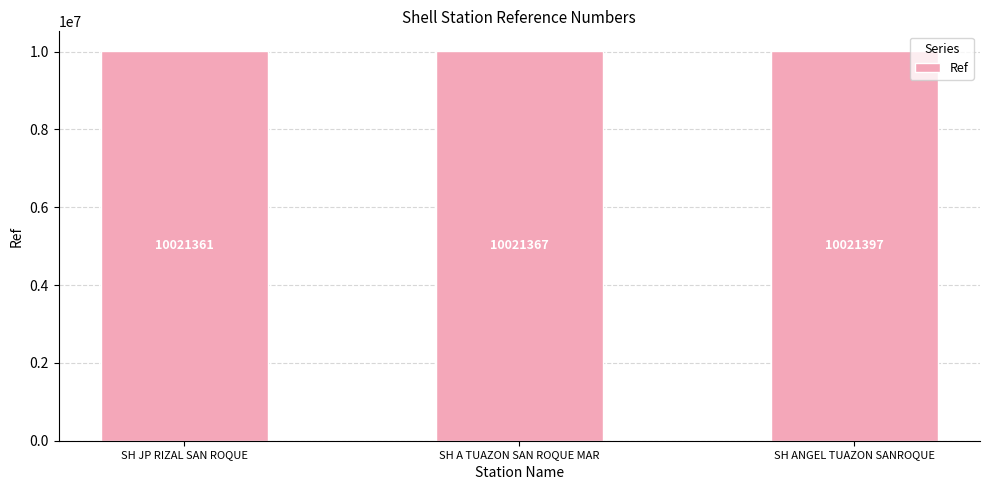

Read the value at SH A TUAZON SAN ROQUE MAR, to the nearest 10.

10021370